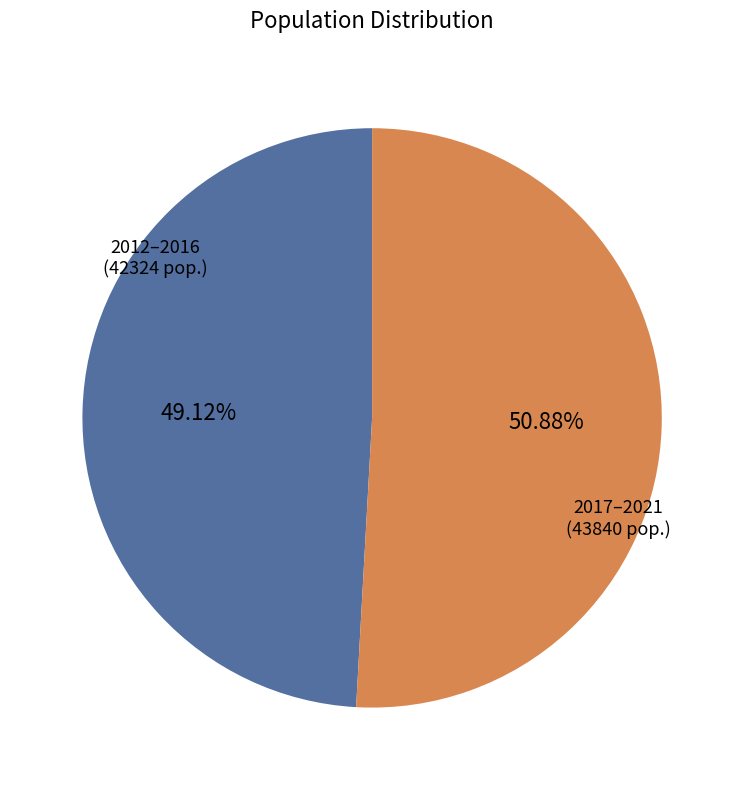

Is there any slice that represents more than half of the pie?

Yes